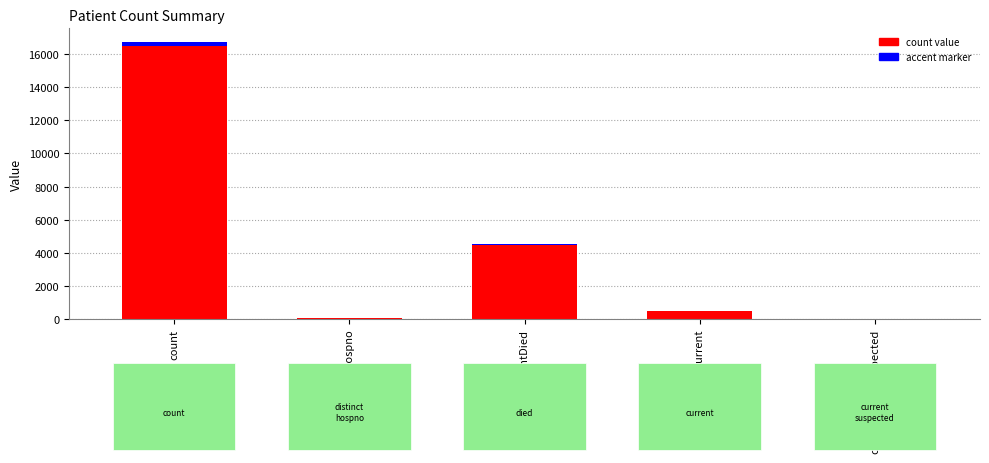

What is the difference between the maximum and second lowest values in the count value series?

16637.0